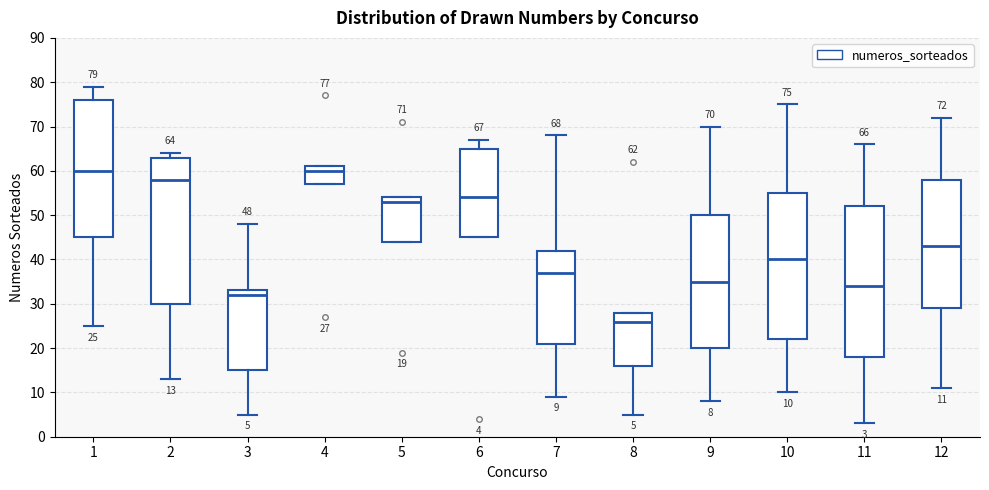

Which box is the tallest, from its lower edge to its upper edge?

11